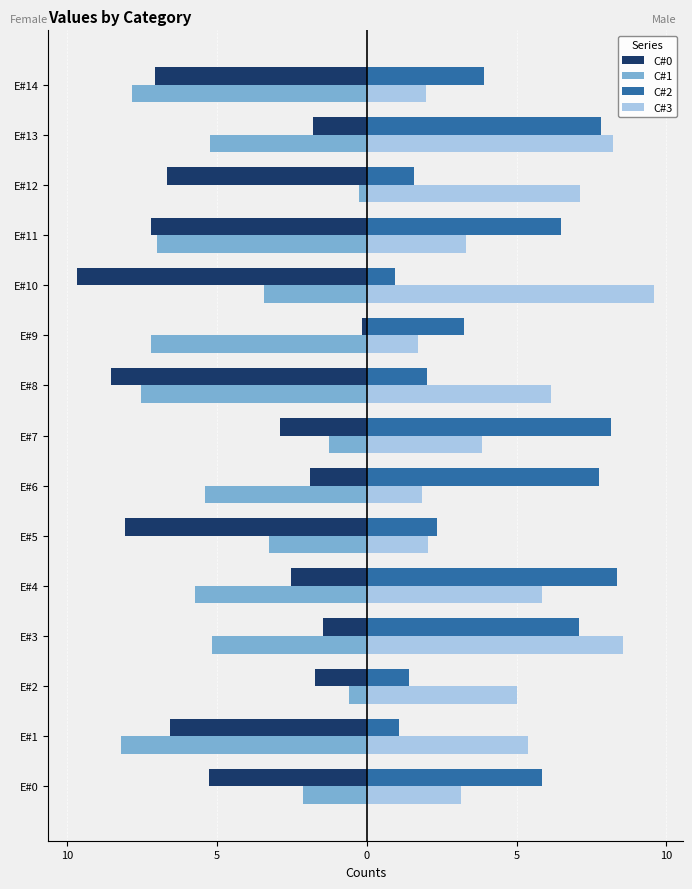

What are all the series names shown in the legend?

C#0, C#1, C#2, C#3